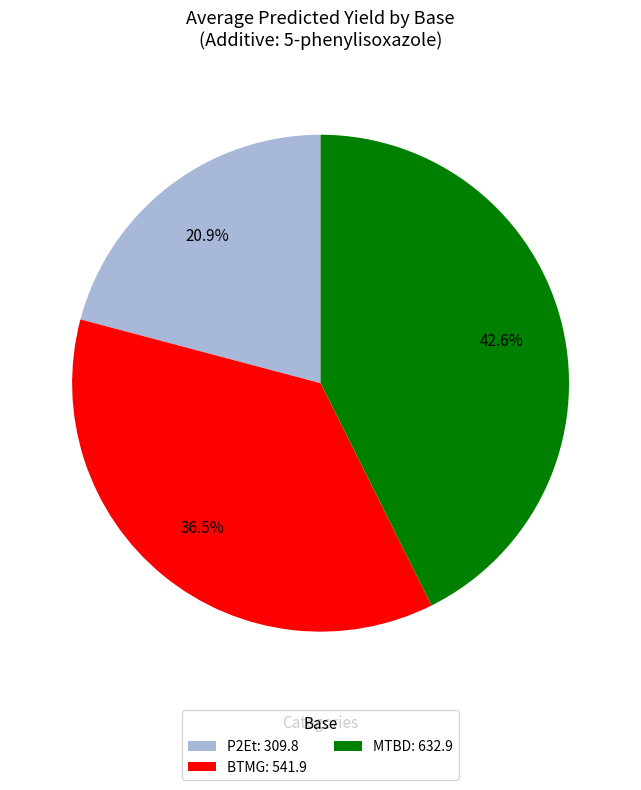

Rank the categories by value from lowest to highest.

P2Et: 309.8, BTMG: 541.9, MTBD: 632.9